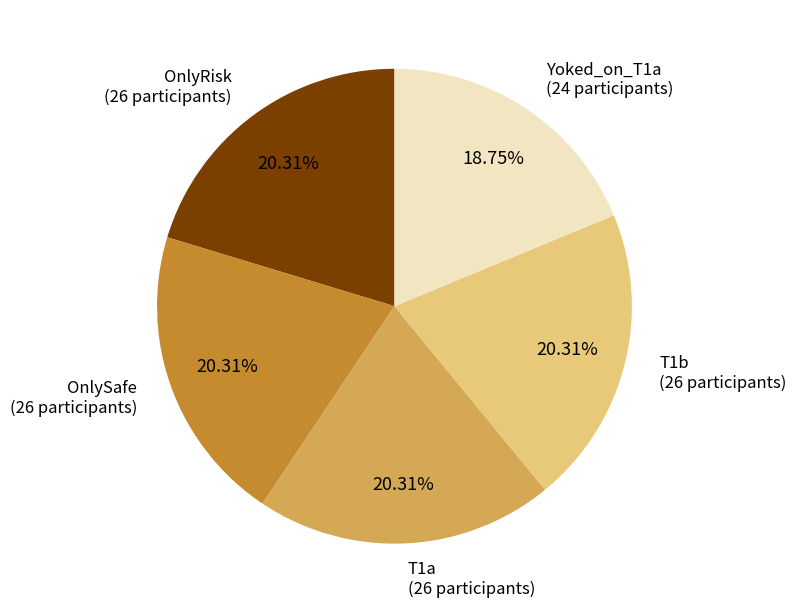

Which category has the smallest portion of the pie?

Yoked_on_T1a